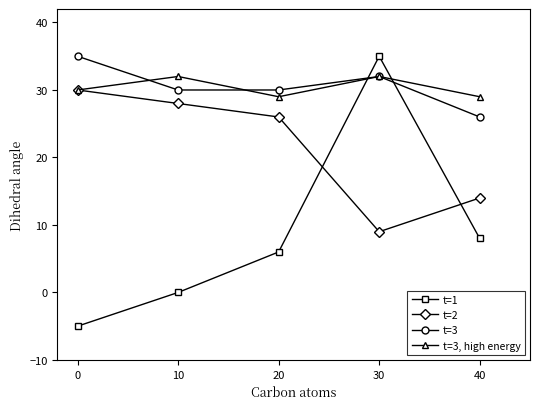

Count the number of categories in the chart.

5